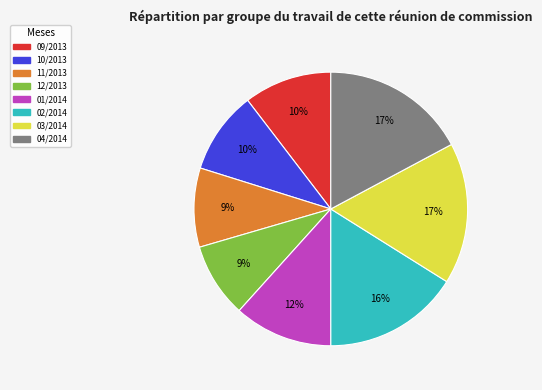

True or false: 10/2013 accounts for 10% of the total.

True